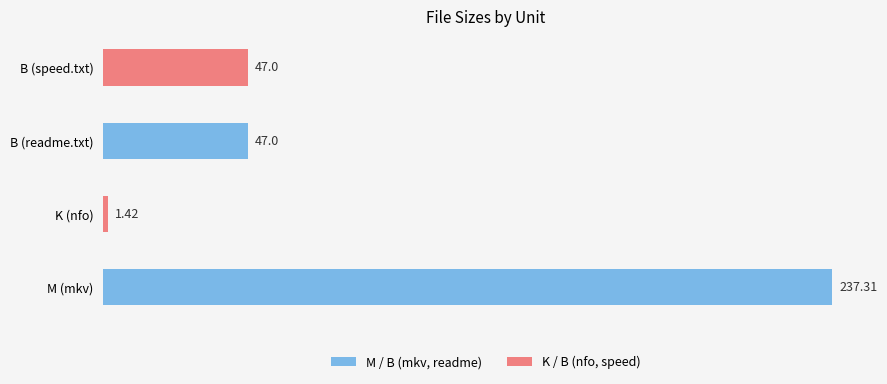

Count the number of categories in the chart.

4